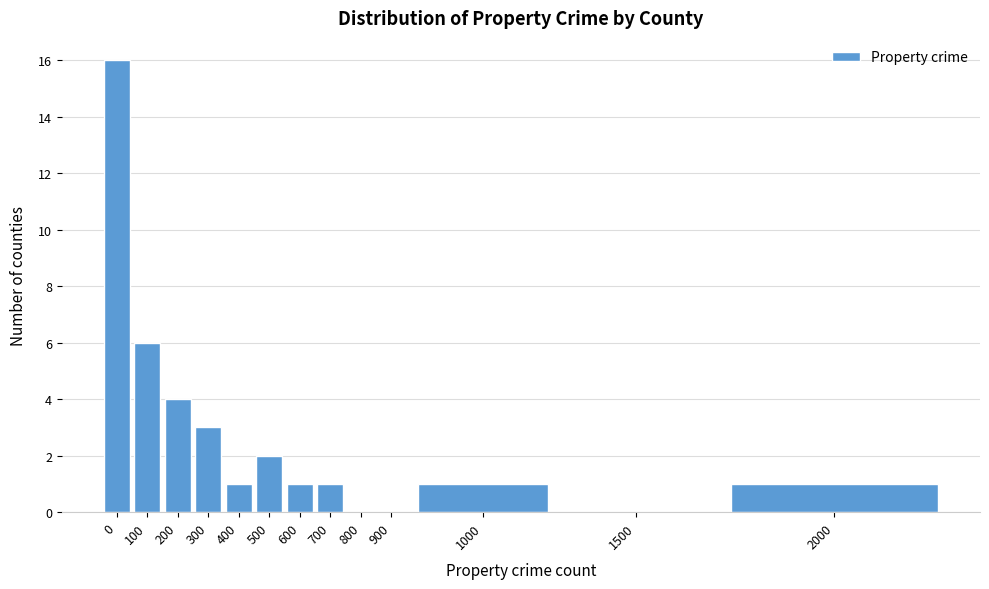

Reading right to left, list all the values displayed in this chart.

2000=1	1500=0	1000=1	900=0	800=0	700=1	600=1	500=2	400=1	300=3	200=4	100=6	0=16